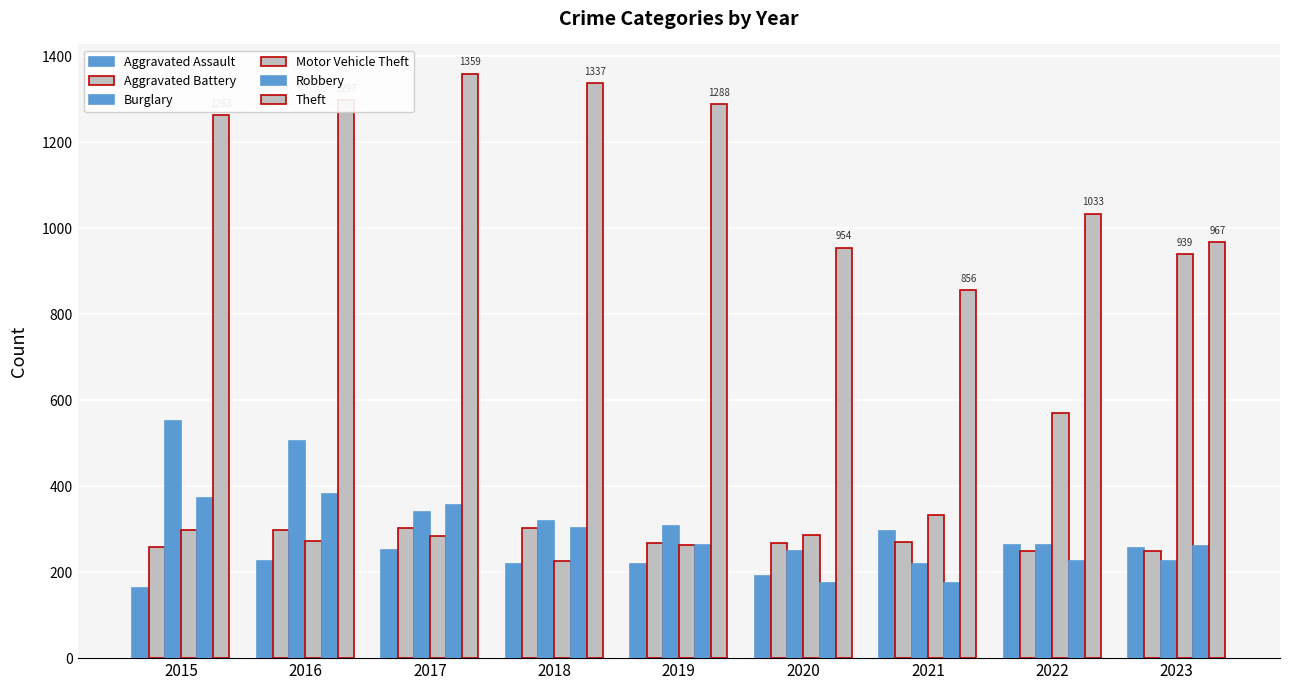

At how many categories does at least one series exceed 873?

8